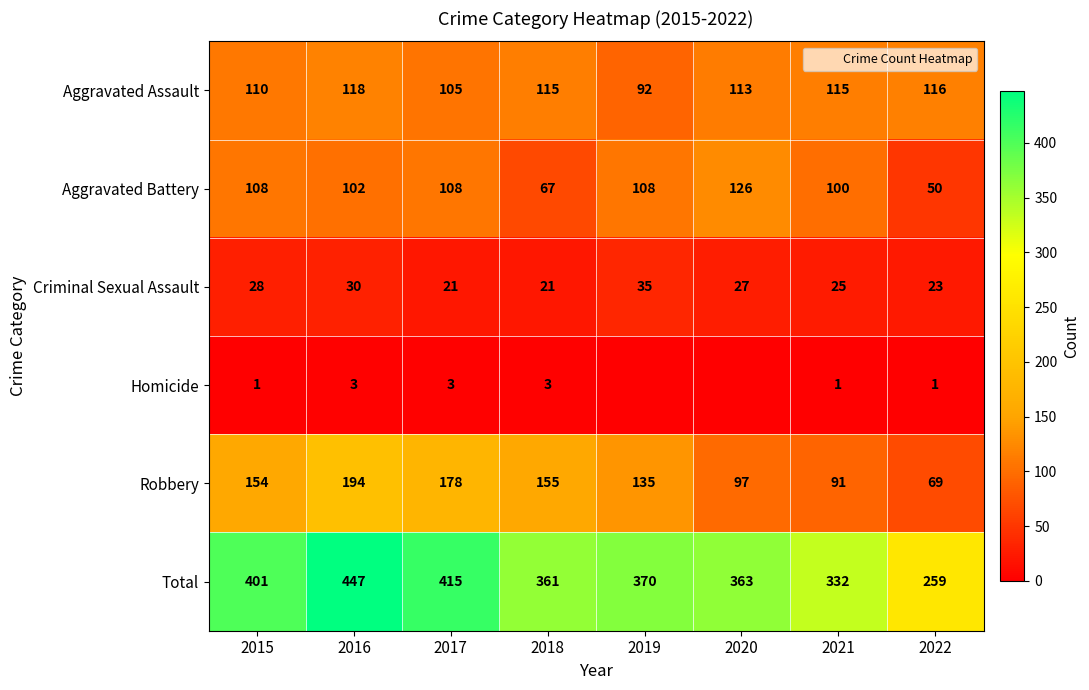

What is the approximate value of Criminal Sexual Assault at 2021, to the nearest 5?

25